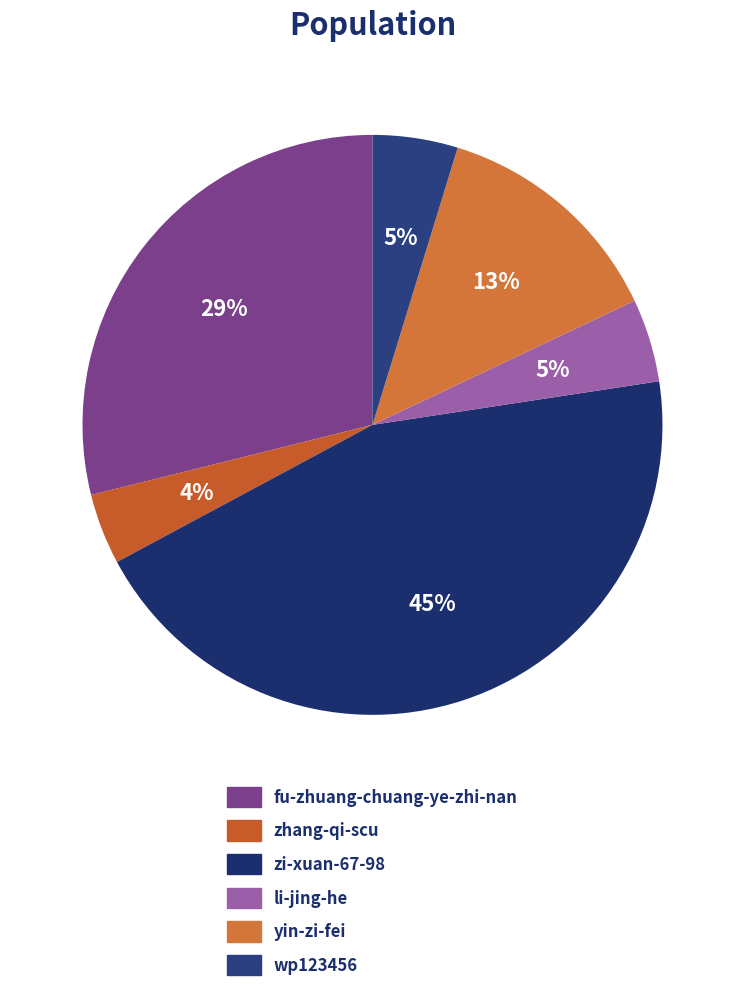

Count the number of slices in the pie.

6